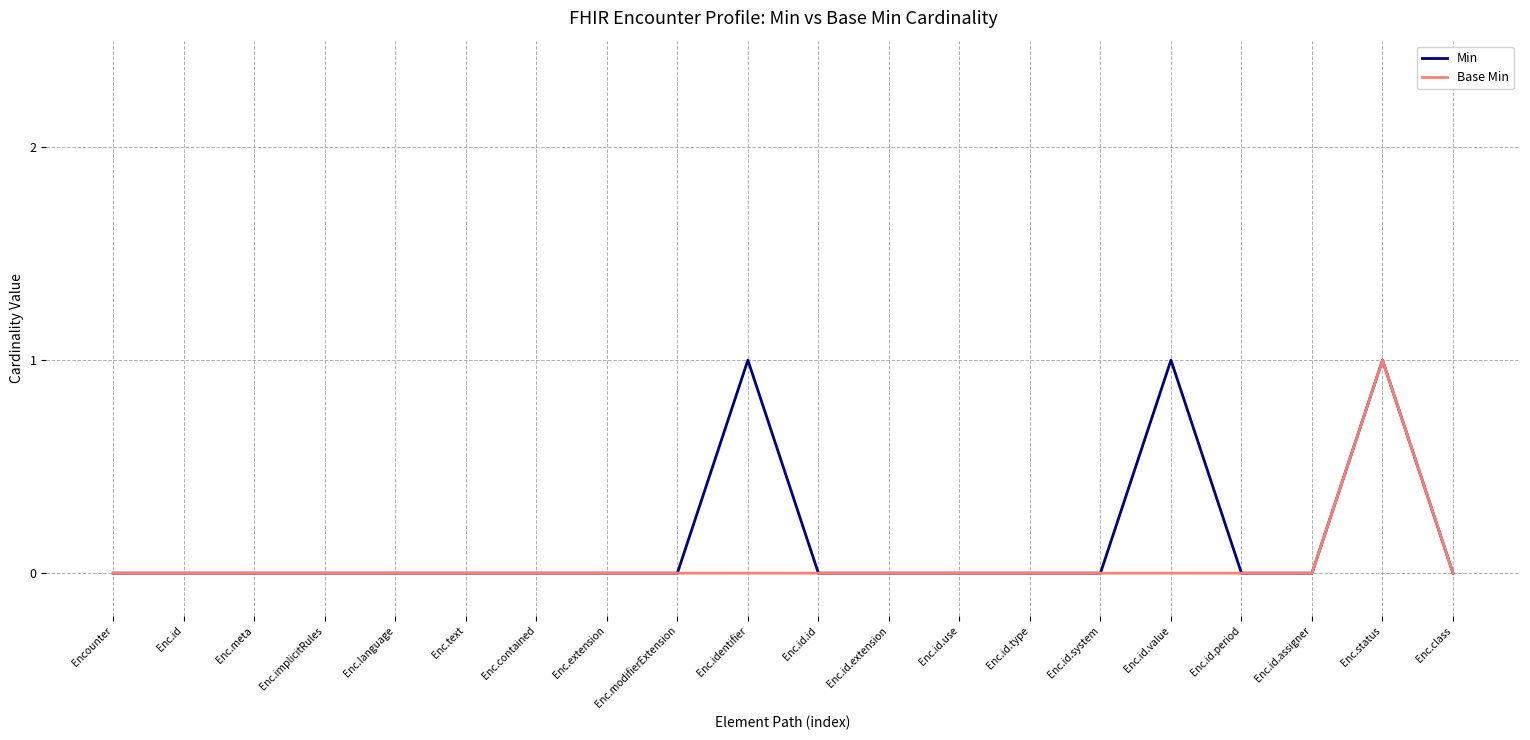

In Min, how many points are higher than both neighbors (excluding endpoints)?

3